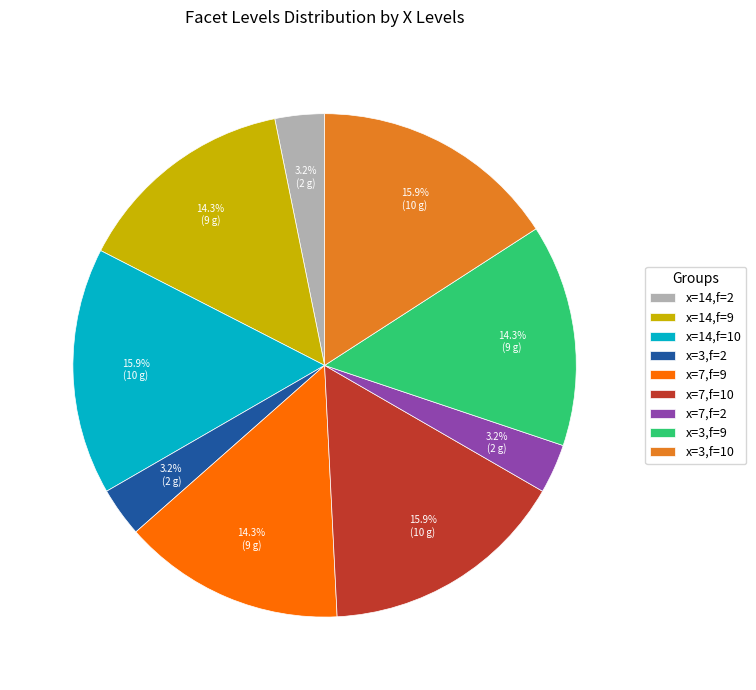

What percentage do x=14,f=9 and x=14,f=2 together represent?

17.5%